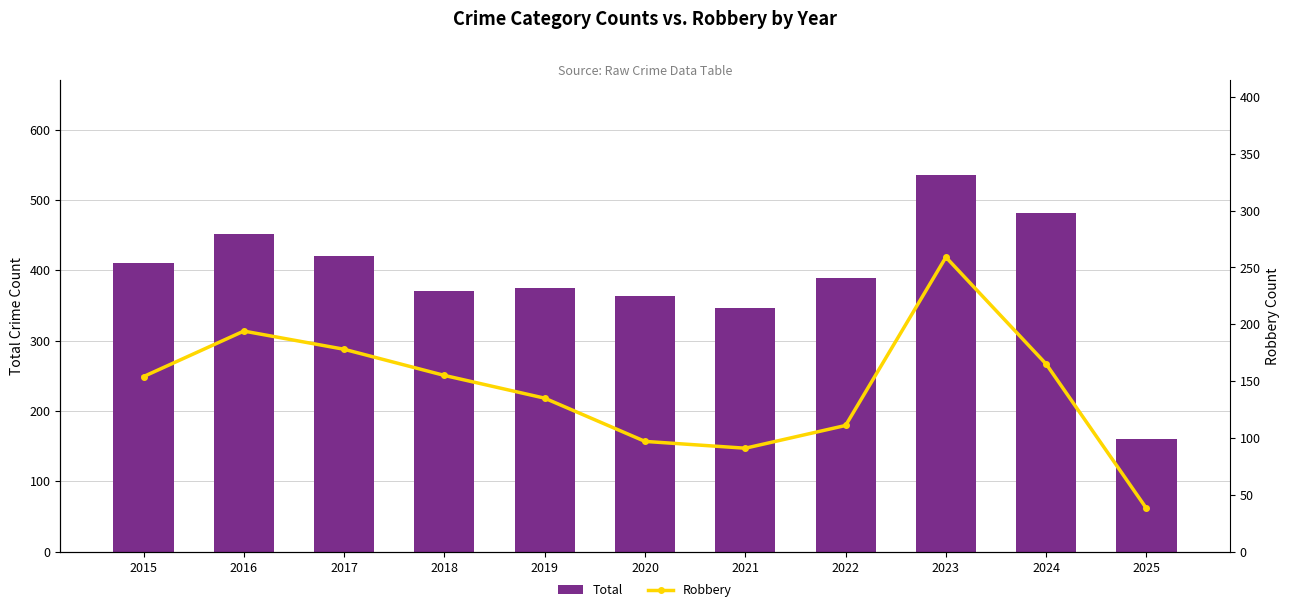

The Robbery series shows 27 at 2022. True or false?

False